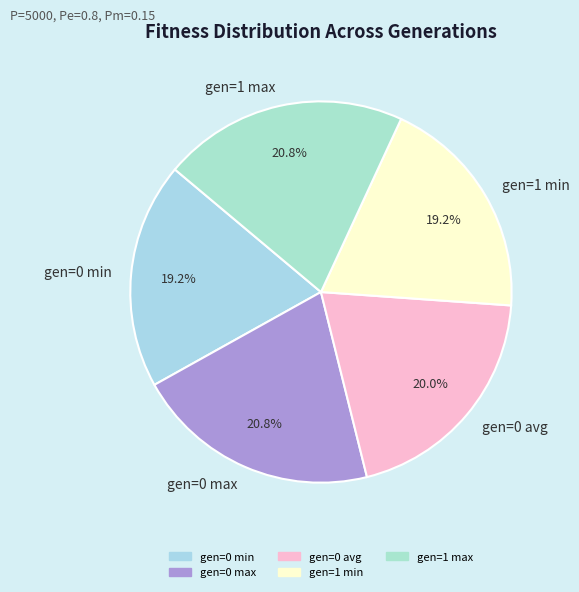

What portion of the pie excludes gen=0 avg?

80.0%